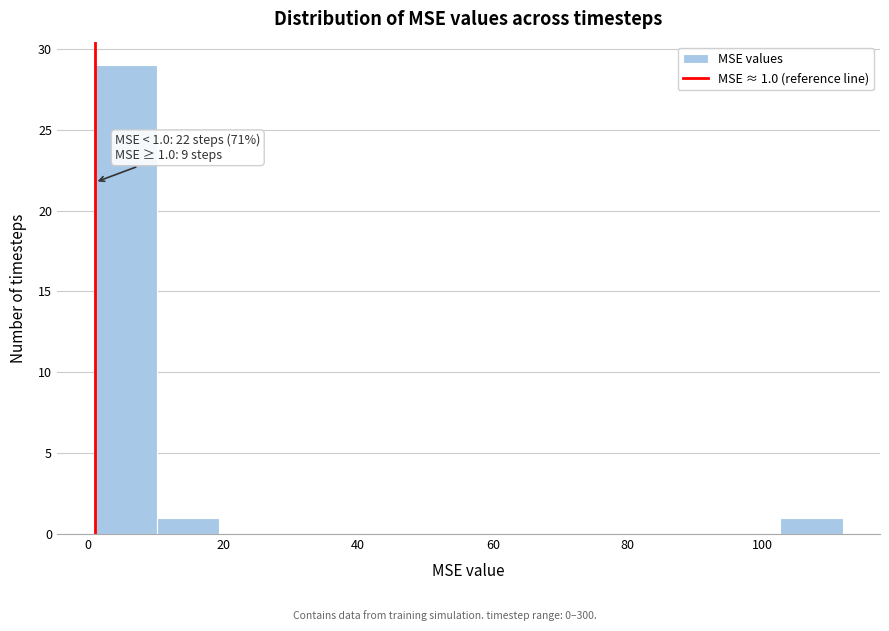

Which range on the x-axis has the tallest bar?

0 to 10